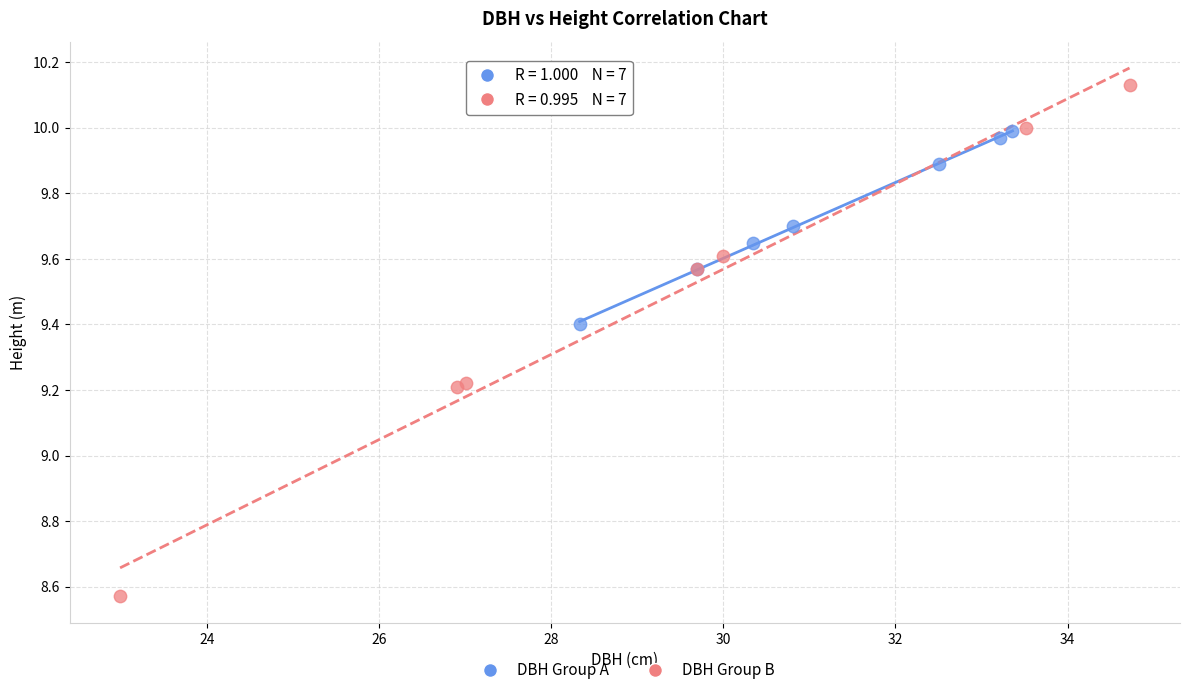

What are all the series names shown in the legend?

DBH Group A, DBH Group B